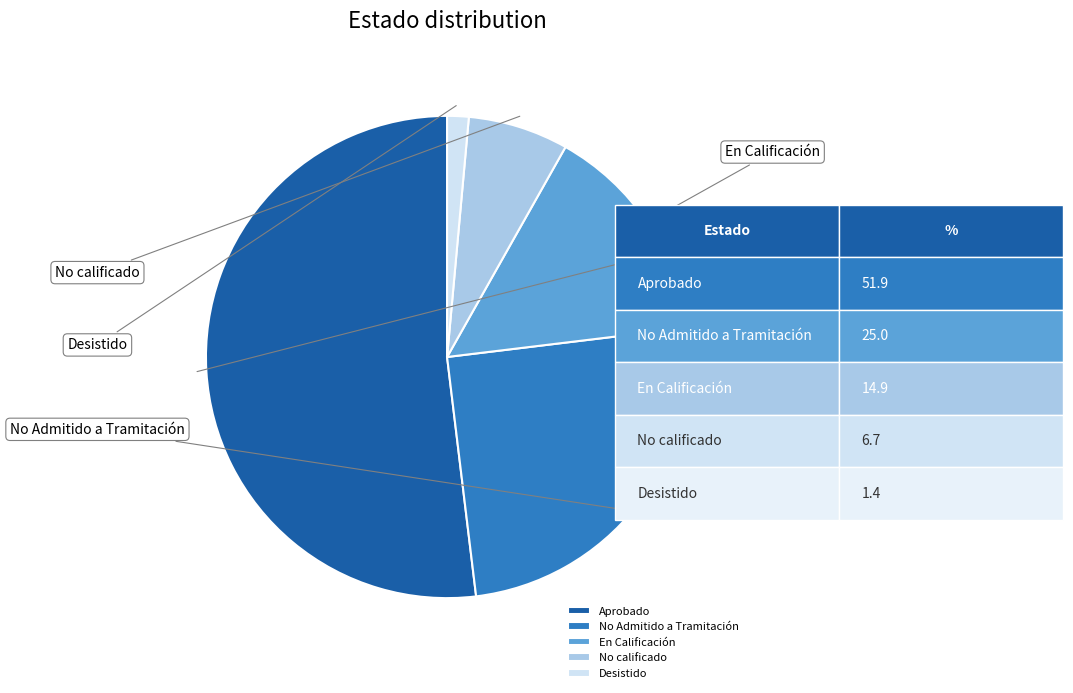

How much of the chart is everything except No calificado?

93.3%